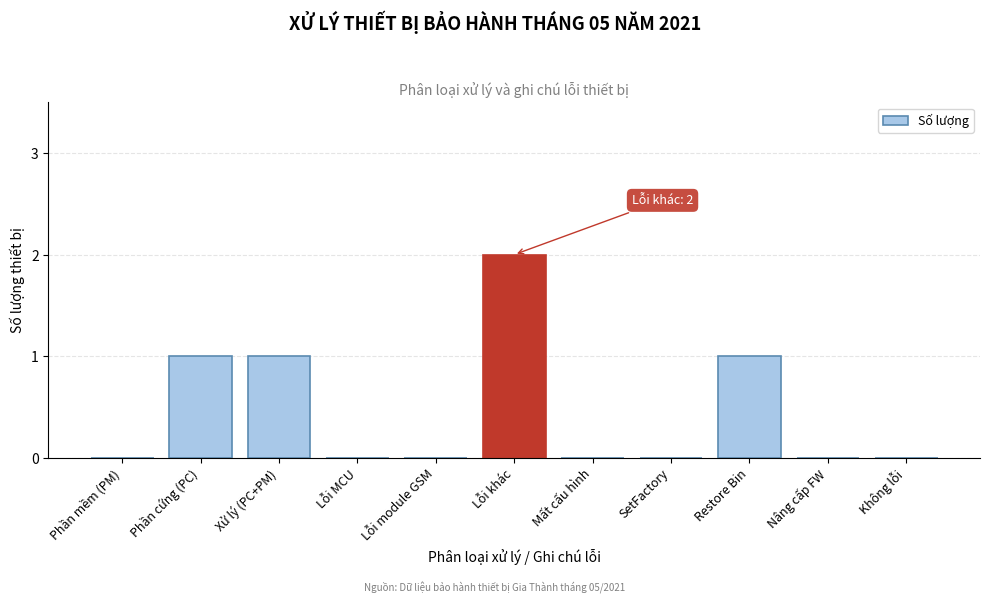

Reading right to left, transcribe all the data shown in this chart.

Không lỗi=0	Nâng cấp FW=0	Restore Bin=1	SetFactory=0	Mất cấu hình=0	Lỗi khác=2	Lỗi module GSM=0	Lỗi MCU=0	Xử lý (PC+PM)=1	Phần cứng (PC)=1	Phần mềm (PM)=0